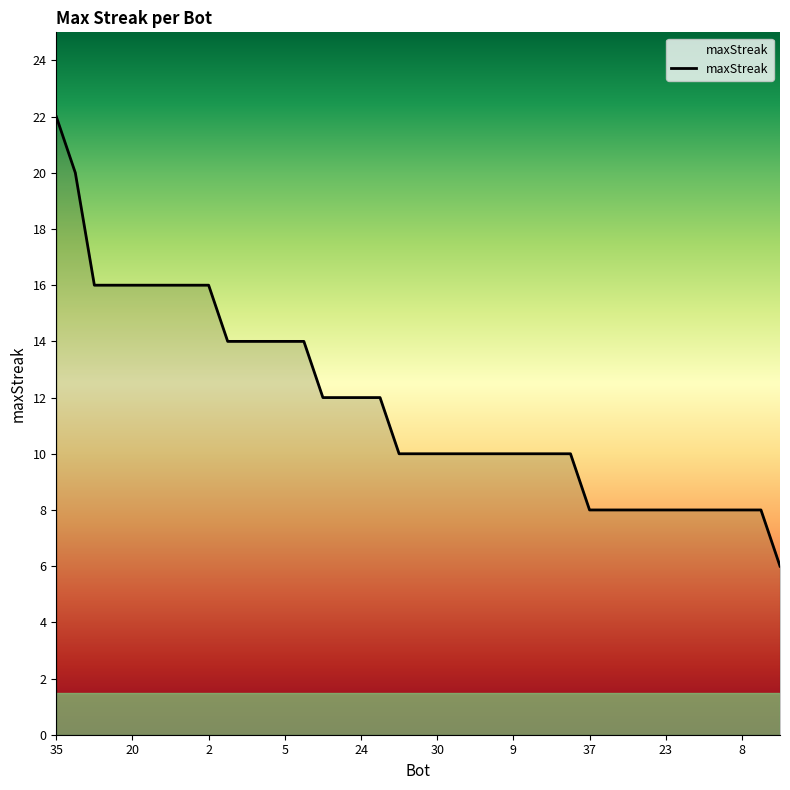

How many lines are shown in the chart?

1